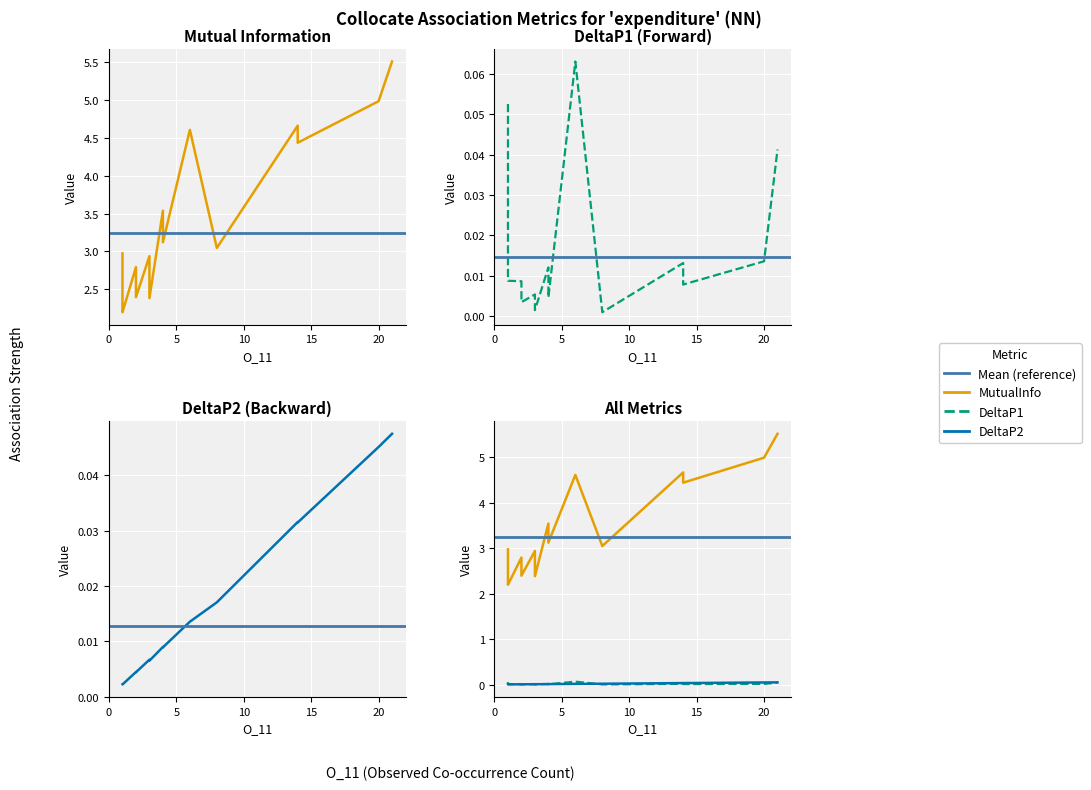

Is it true that MutualInfo equals 3.0 at 8?

True